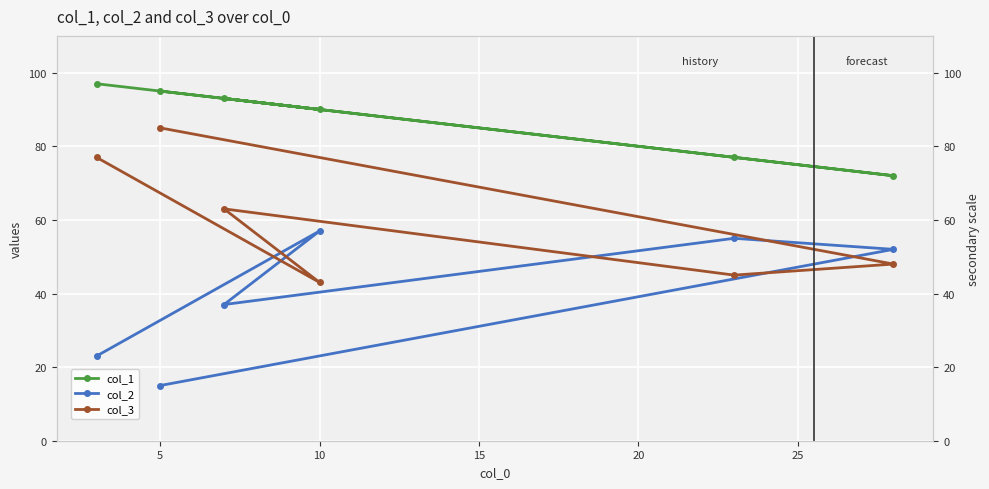

True or false: col_2 and col_1 cross at least once.

False